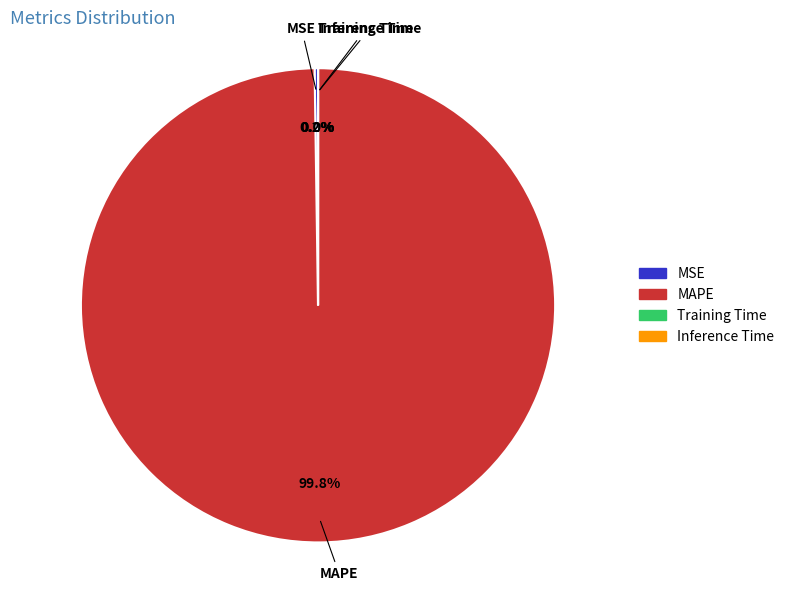

What is the largest slice in the pie chart?

MAPE